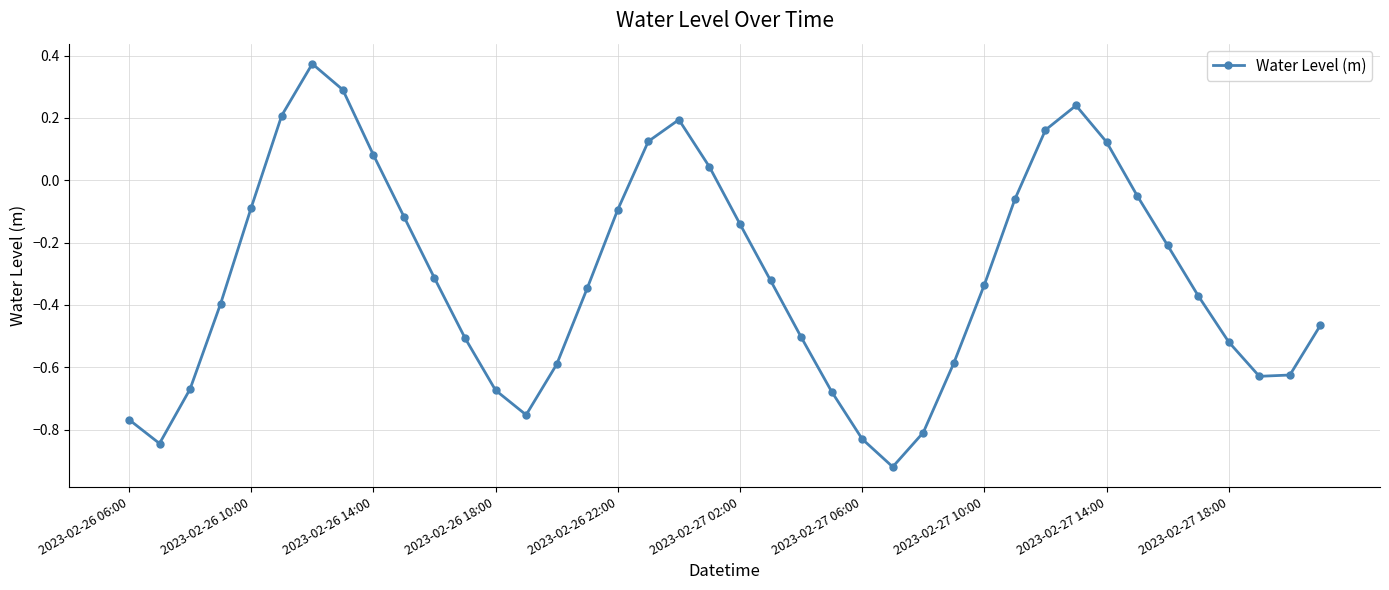

What is the sum of all values?

-12.4